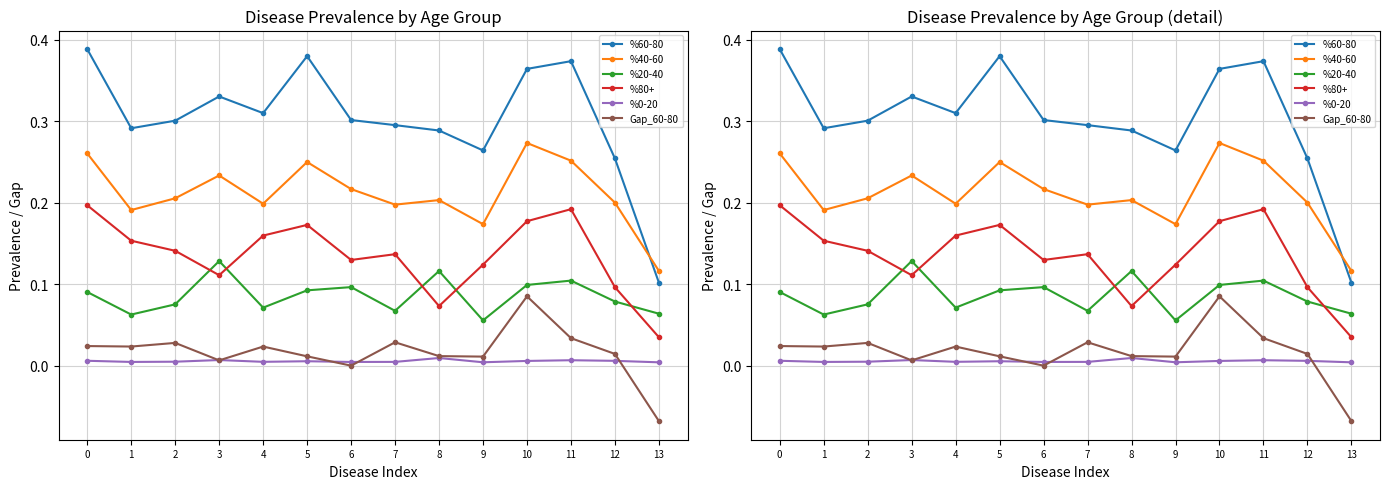

Is it true that %0-20 equals 0.0 at 5?

True